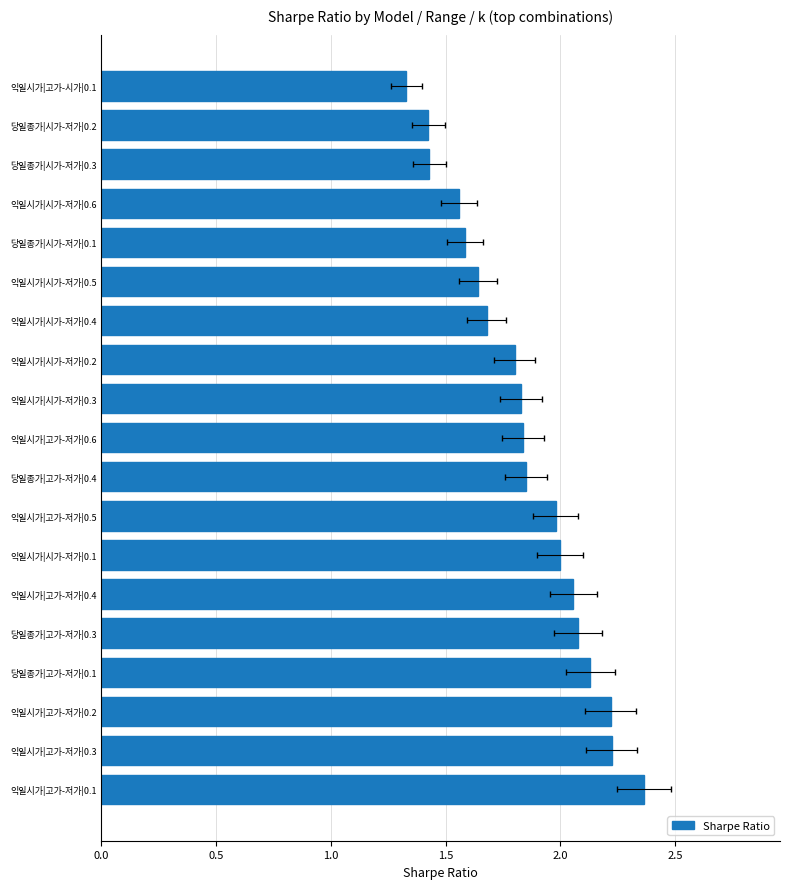

The chart shows a value of 2.0 at 익일시가|시가-저가|0.1. True or false?

True